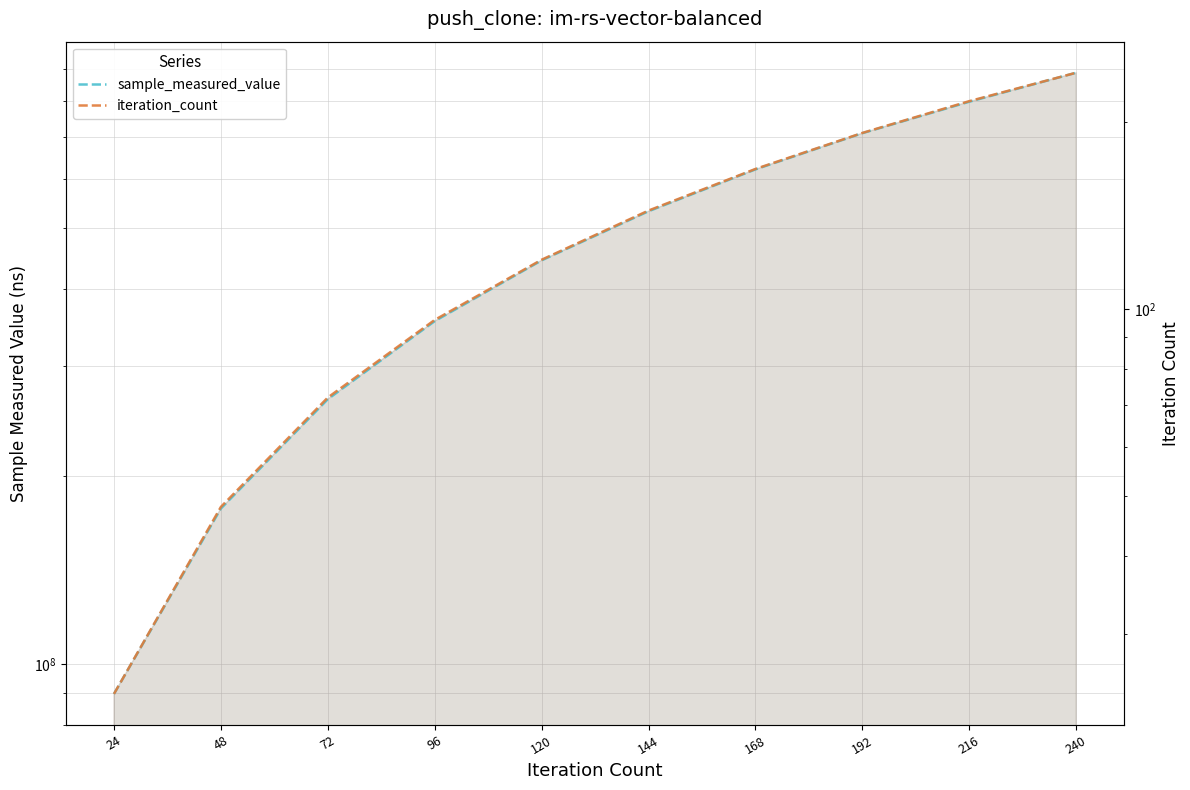

How many lines are shown in the chart?

2